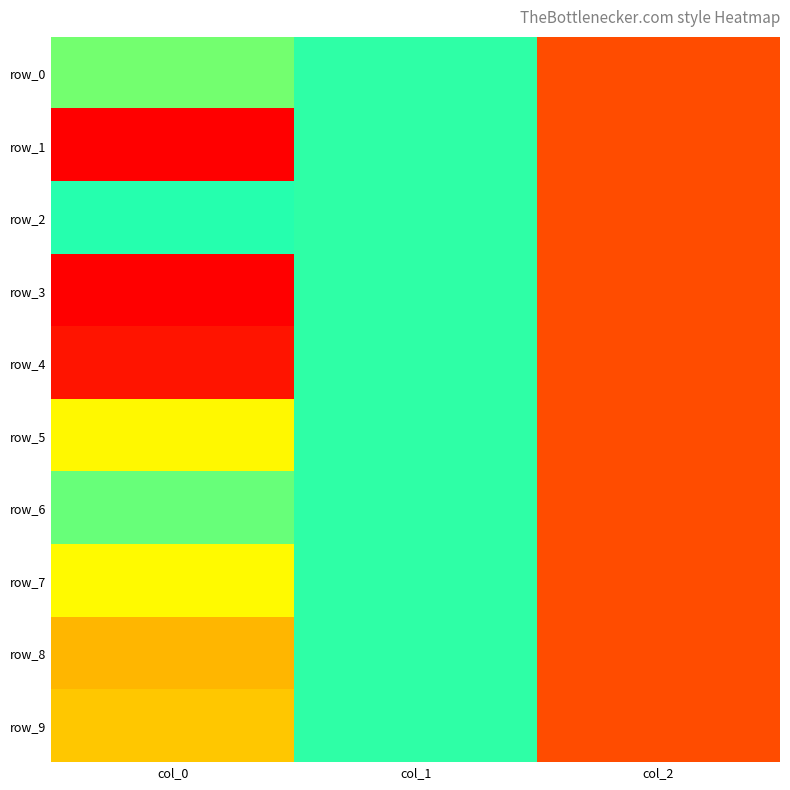

True or false: row_7 has a value of -0.6 at col_1.

False